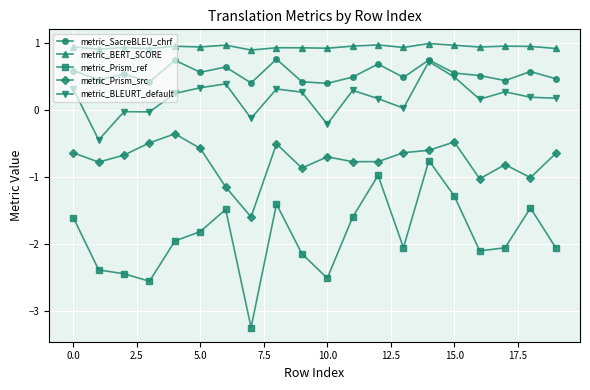

In metric_Prism_src, how many points are higher than both neighbors (excluding endpoints)?

5